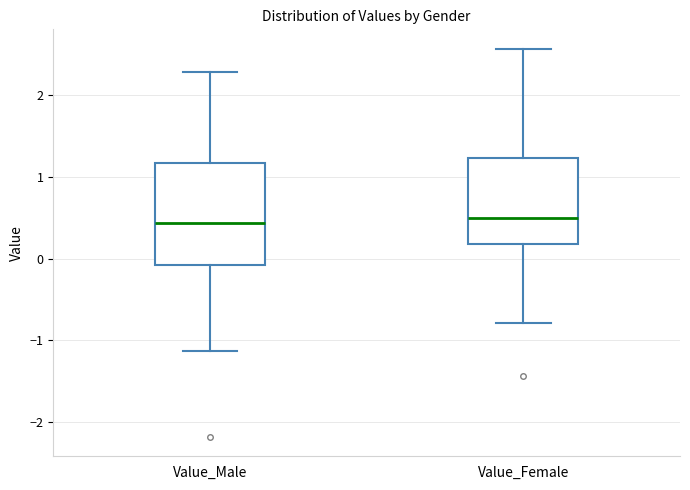

Comparing the boxes themselves (not the whiskers), which one is the tallest?

Value_Male